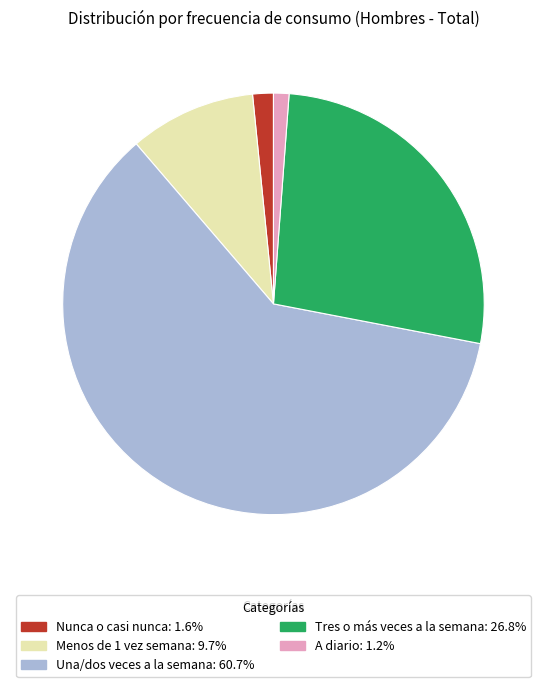

Is the sum of Menos de 1 vez semana and Nunca o casi nunca greater than half?

No